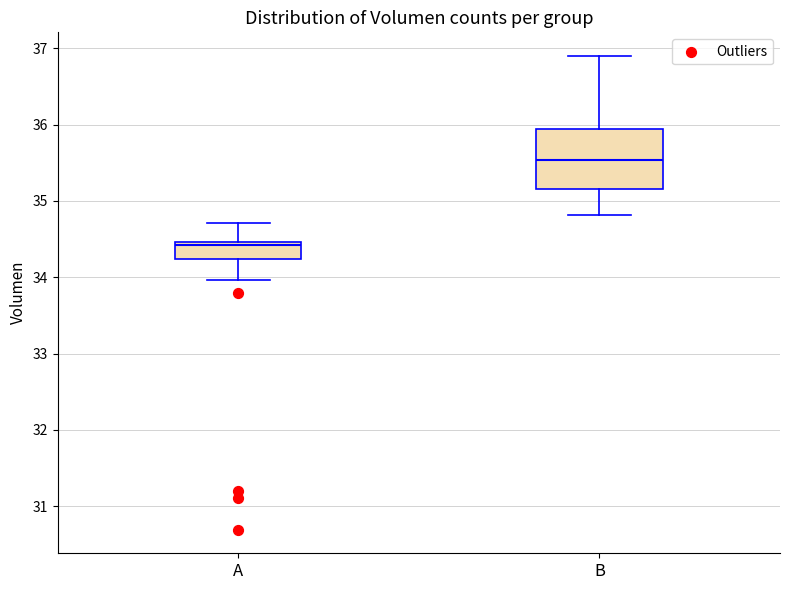

Where is the upper edge of the box for B on the y-axis? The values are not printed on the chart, so give them approximately, as read against the axis.

35.9